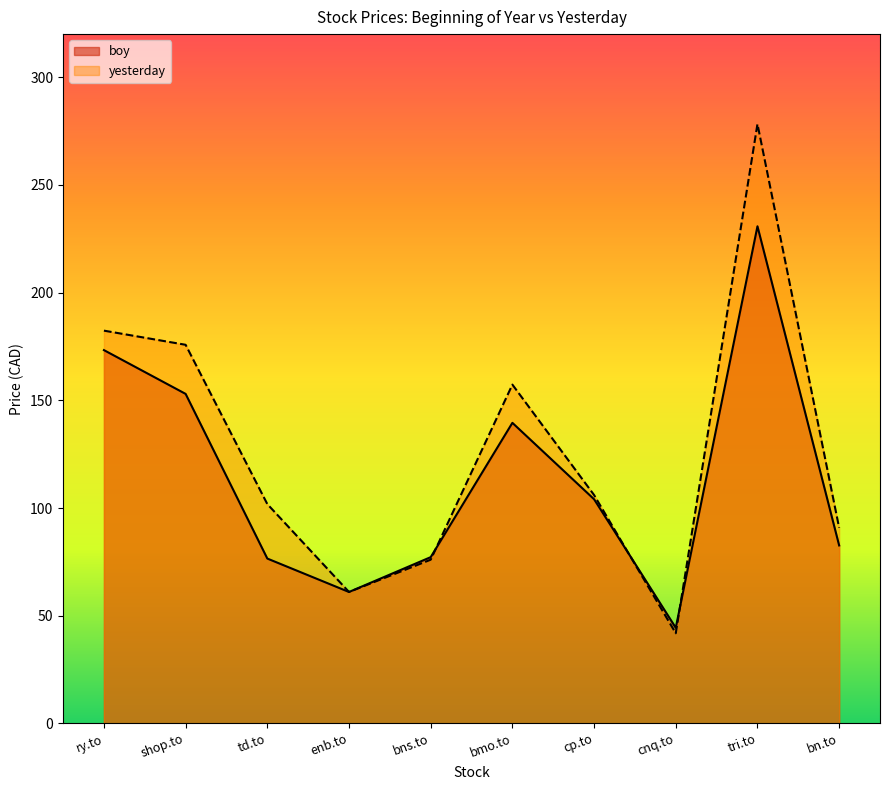

What is the spread (max minus min) of values at td.to?

25.3